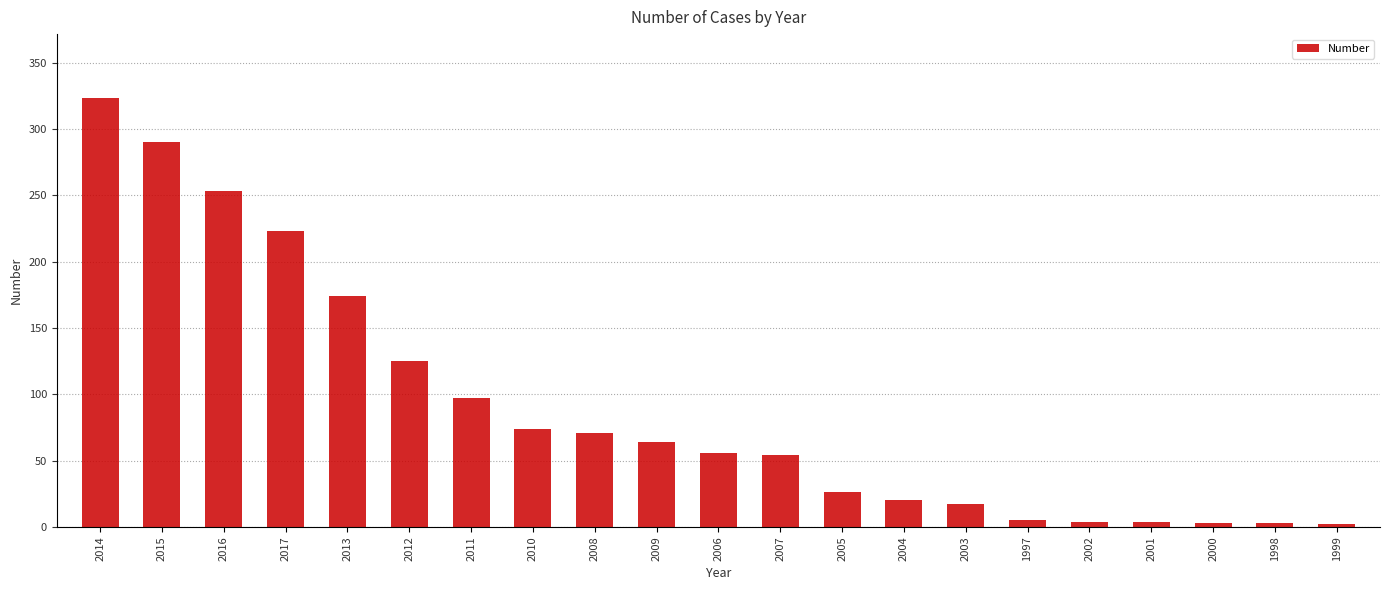

What is the difference between the maximum and minimum values?

321